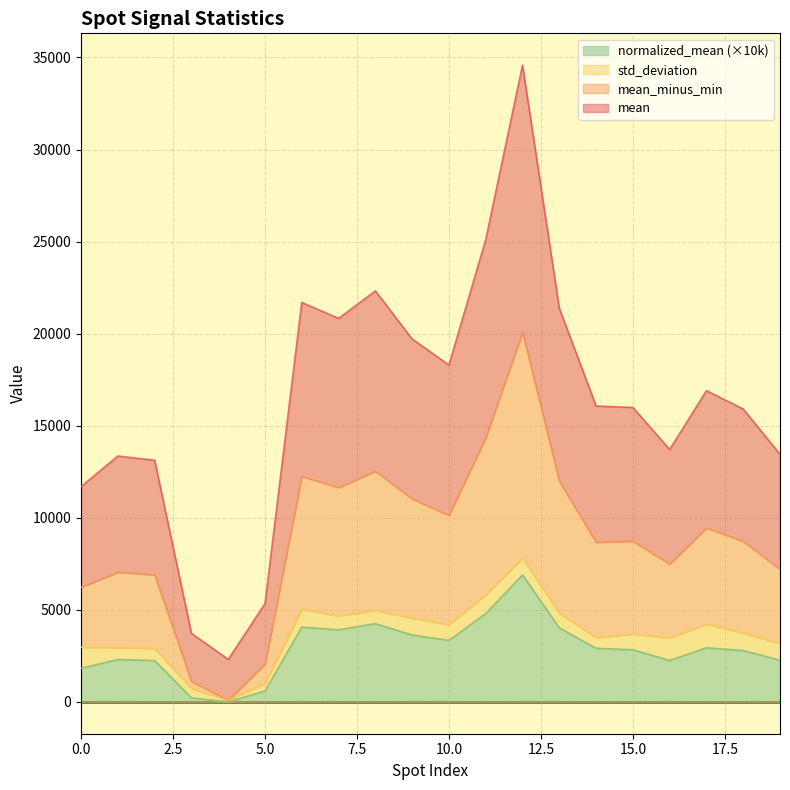

What are all the series names shown in the legend?

normalized_mean (×10k), std_deviation, mean_minus_min, mean